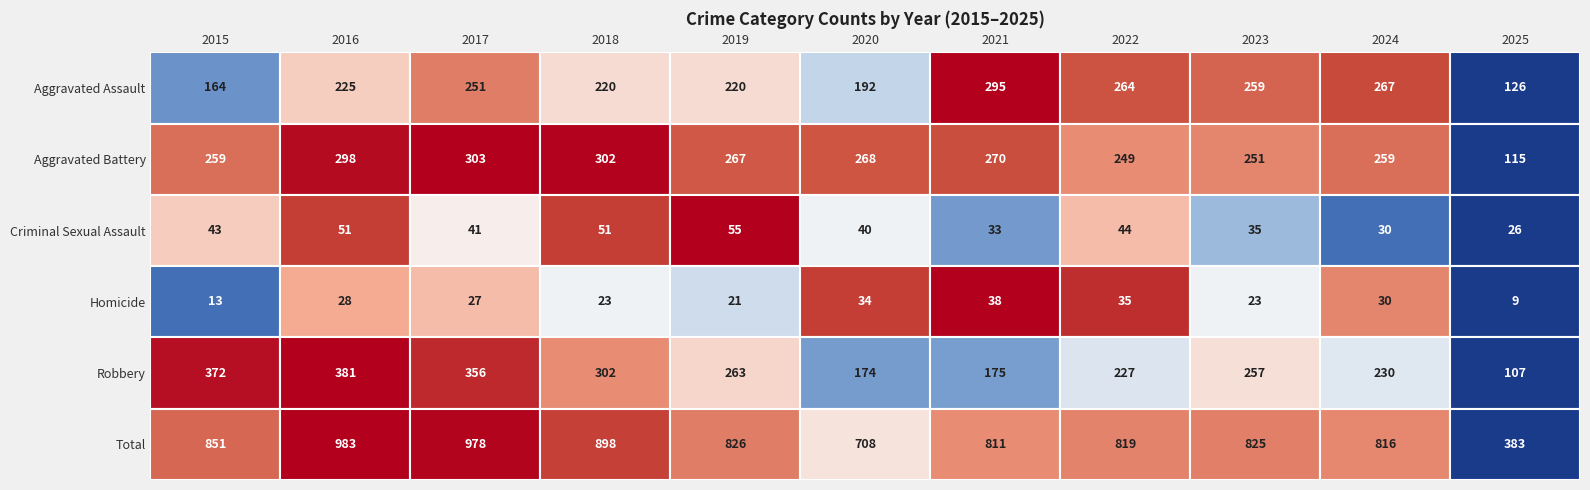

Is the value of Aggravated Battery at 2024 greater than the value of Criminal Sexual Assault at 2017?

Yes